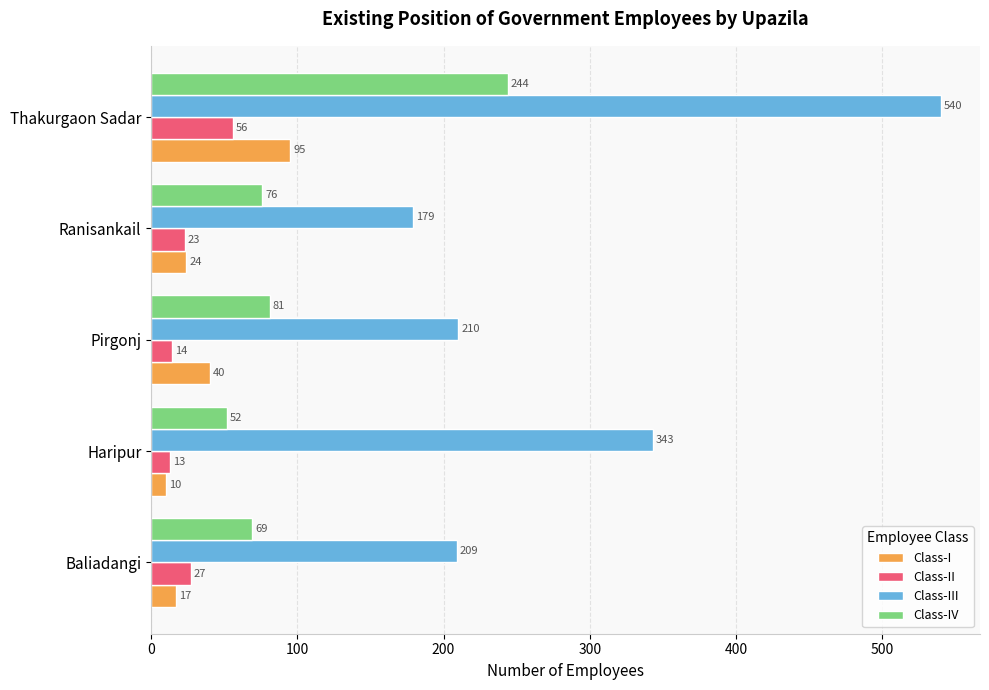

What is the maximum value for Class-III?

540